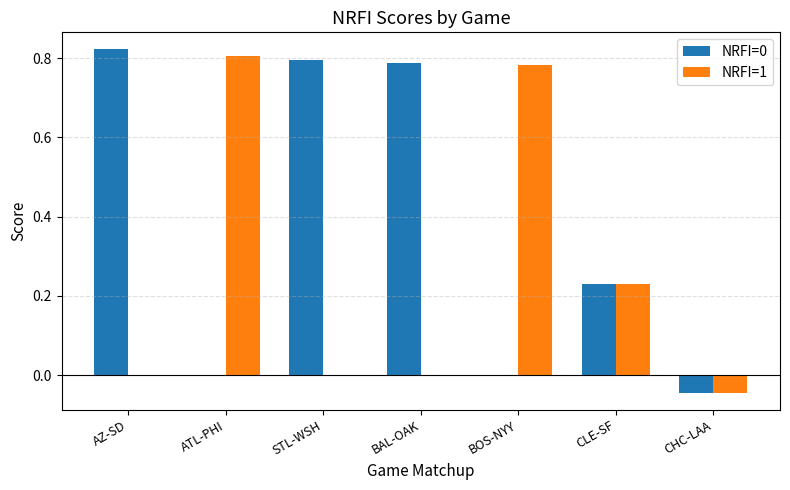

The value of NRFI=1 at BAL-OAK is -0.4. True or false?

False